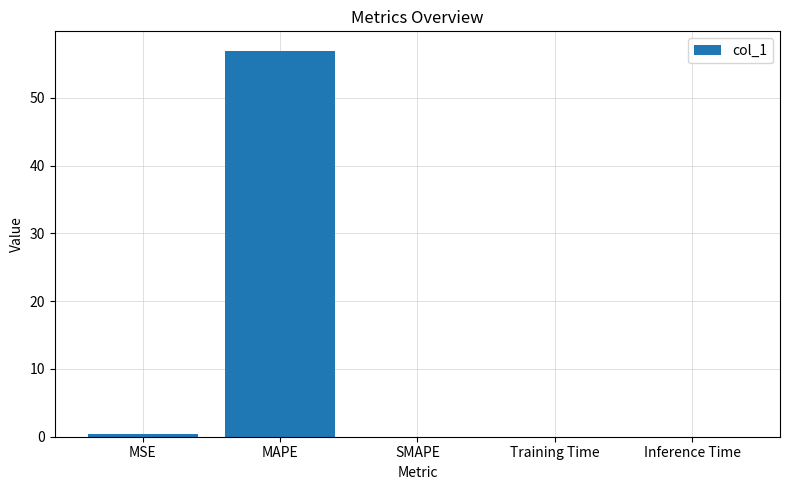

What is the sum of all values?

57.4